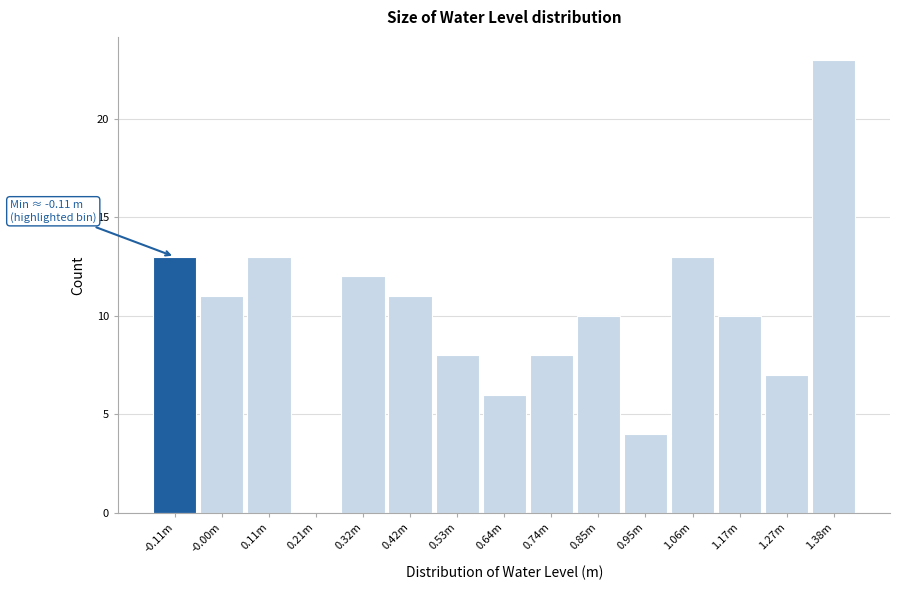

Reading left to right, list all the values displayed in this chart.

-0.11m=13	-0.00m=11	0.11m=13	0.21m=0	0.32m=12	0.42m=11	0.53m=8	0.64m=6	0.74m=8	0.85m=10	0.95m=4	1.06m=13	1.17m=10	1.27m=7	1.38m=23